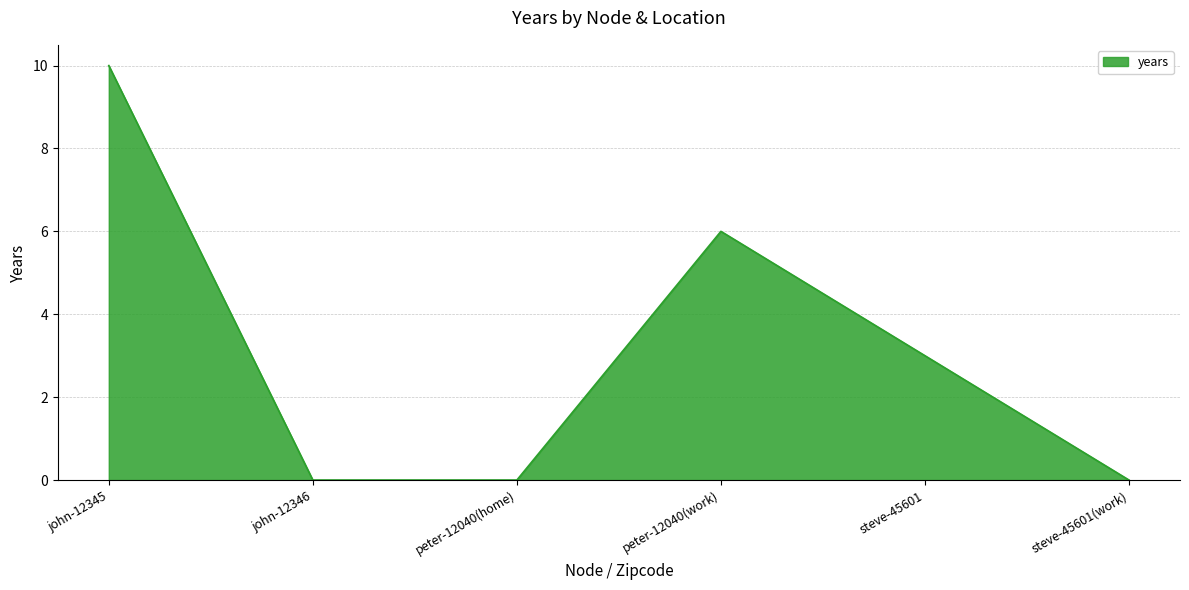

Which label corresponds to the largest value in the chart?

john-12345